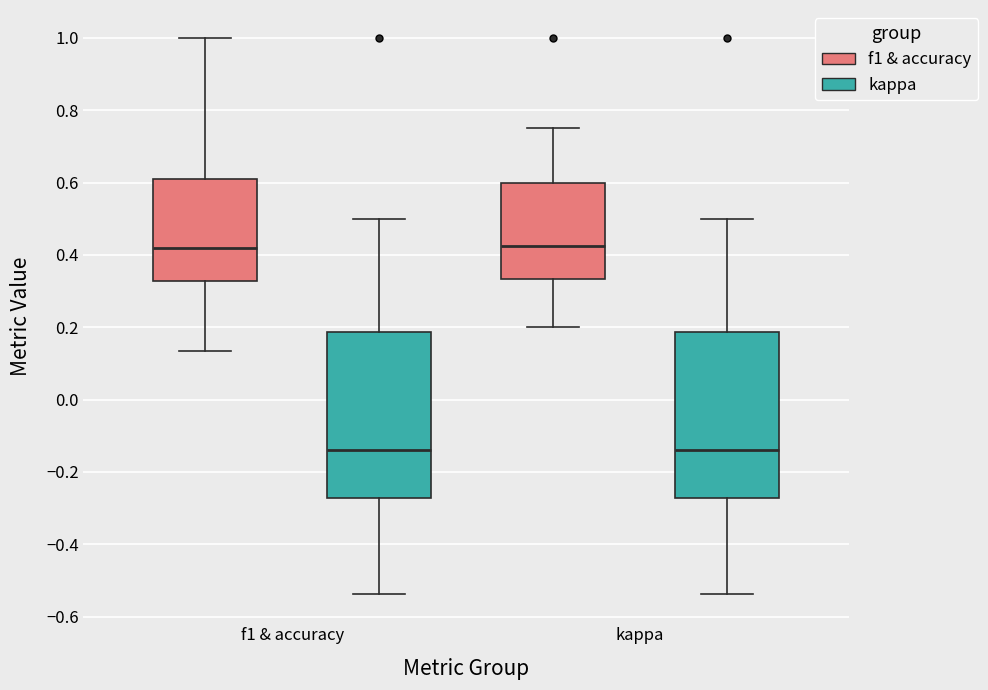

Where does the lower whisker of the box for f1 & accuracy (kappa) end on the y-axis? The values are not printed on the chart, so give them approximately, as read against the axis.

-0.54